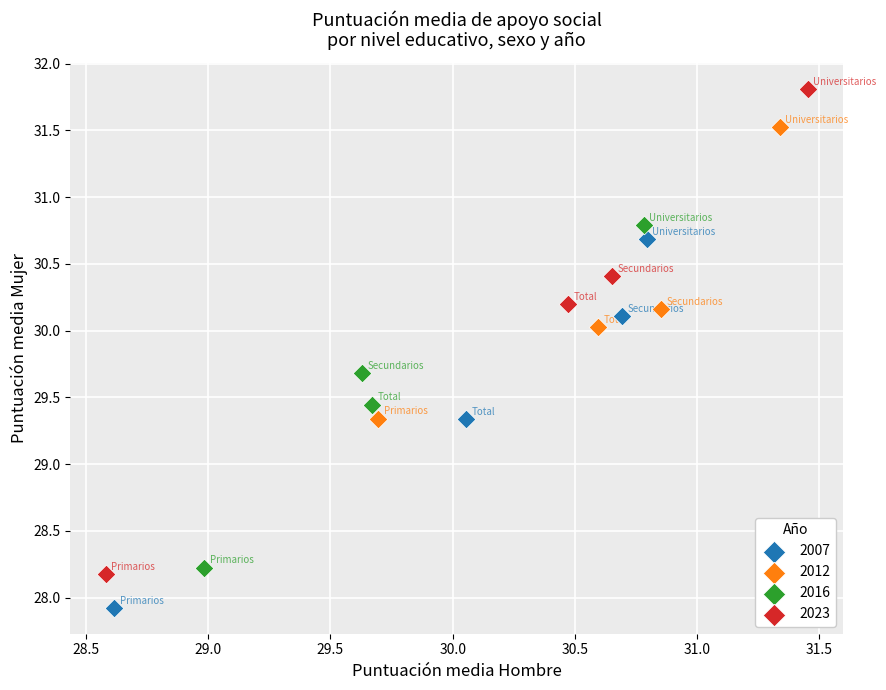

Which series reaches the maximum Y coordinate?

2023